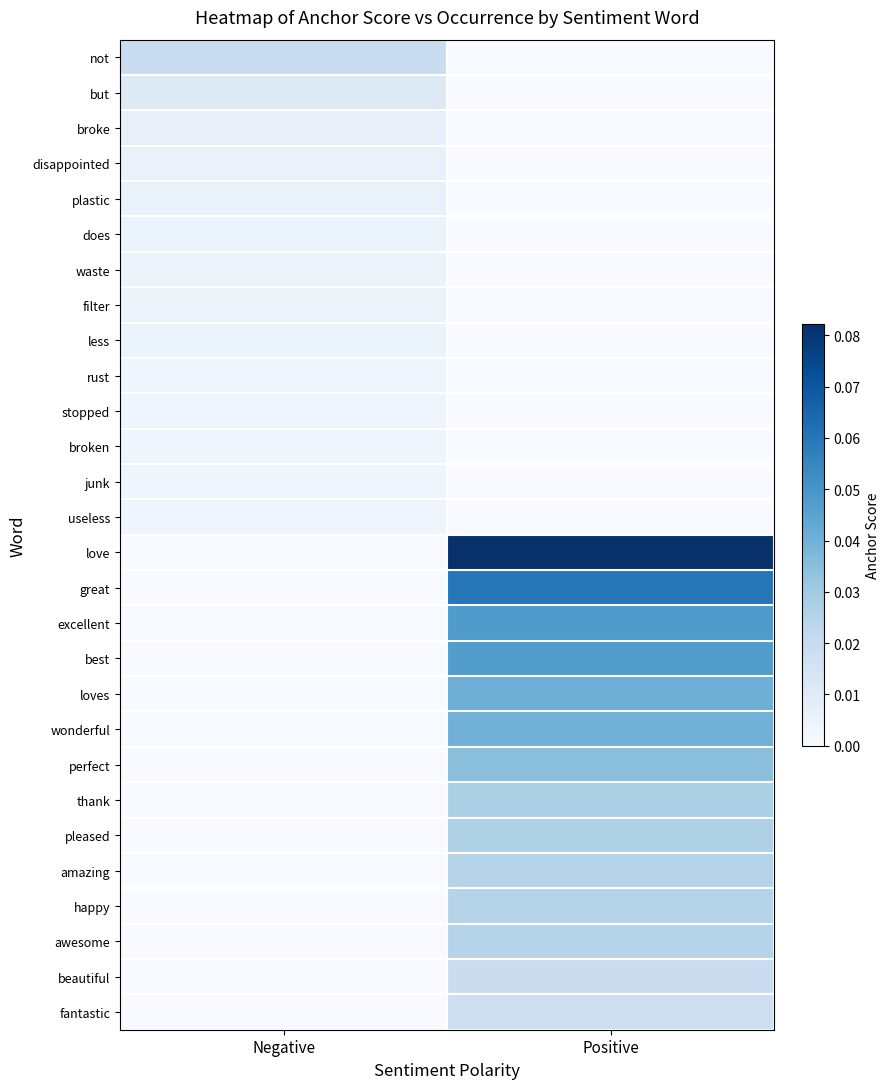

Reading right to left, transcribe all the data shown in this chart.

not: Positive=0.0	Negative=0.0
but: Positive=0.0	Negative=0.0
broke: Positive=0.0	Negative=0.0
disappointed: Positive=0.0	Negative=0.0
plastic: Positive=0.0	Negative=0.0
does: Positive=0.0	Negative=0.0
waste: Positive=0.0	Negative=0.0
filter: Positive=0.0	Negative=0.0
less: Positive=0.0	Negative=0.0
rust: Positive=0.0	Negative=0.0
stopped: Positive=0.0	Negative=0.0
broken: Positive=0.0	Negative=0.0
junk: Positive=0.0	Negative=0.0
useless: Positive=0.0	Negative=0.0
love: Positive=0.1	Negative=0.0
great: Positive=0.1	Negative=0.0
excellent: Positive=0.0	Negative=0.0
best: Positive=0.0	Negative=0.0
loves: Positive=0.0	Negative=0.0
wonderful: Positive=0.0	Negative=0.0
perfect: Positive=0.0	Negative=0.0
thank: Positive=0.0	Negative=0.0
pleased: Positive=0.0	Negative=0.0
amazing: Positive=0.0	Negative=0.0
happy: Positive=0.0	Negative=0.0
awesome: Positive=0.0	Negative=0.0
beautiful: Positive=0.0	Negative=0.0
fantastic: Positive=0.0	Negative=0.0